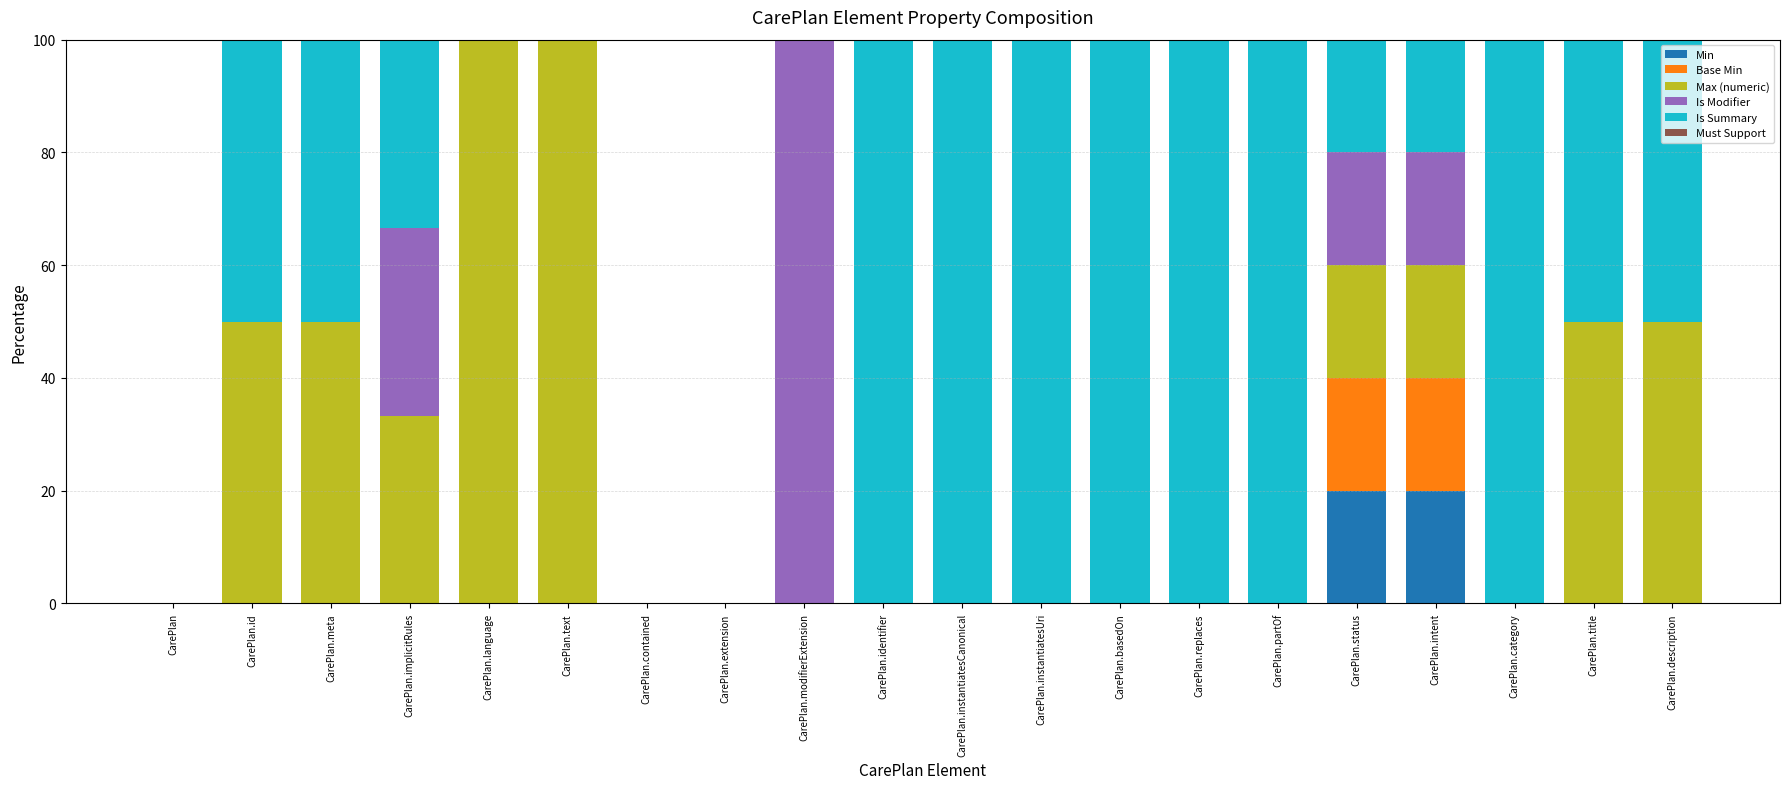

What is the total value across all series at CarePlan.implicitRules?

100.0